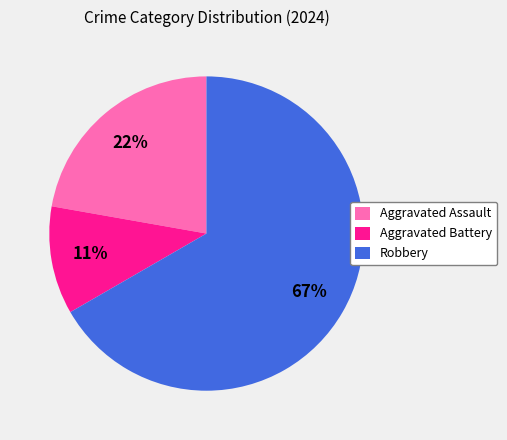

To the nearest percent, what is the average slice percentage?

33%